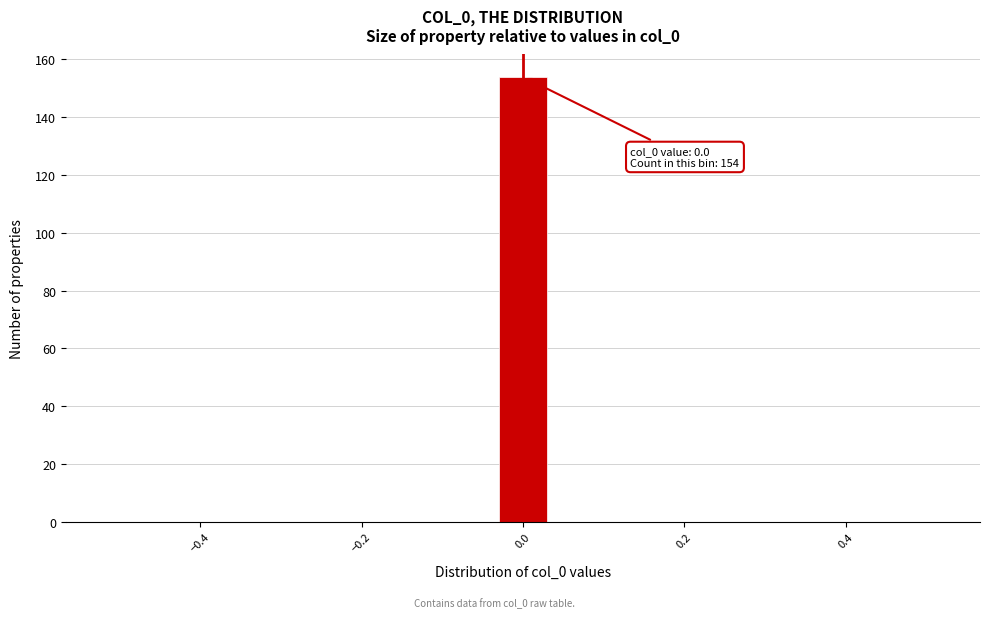

Around what value on the x-axis is the tallest bar? Give the approximate position of its centre, as read against the axis.

0.00